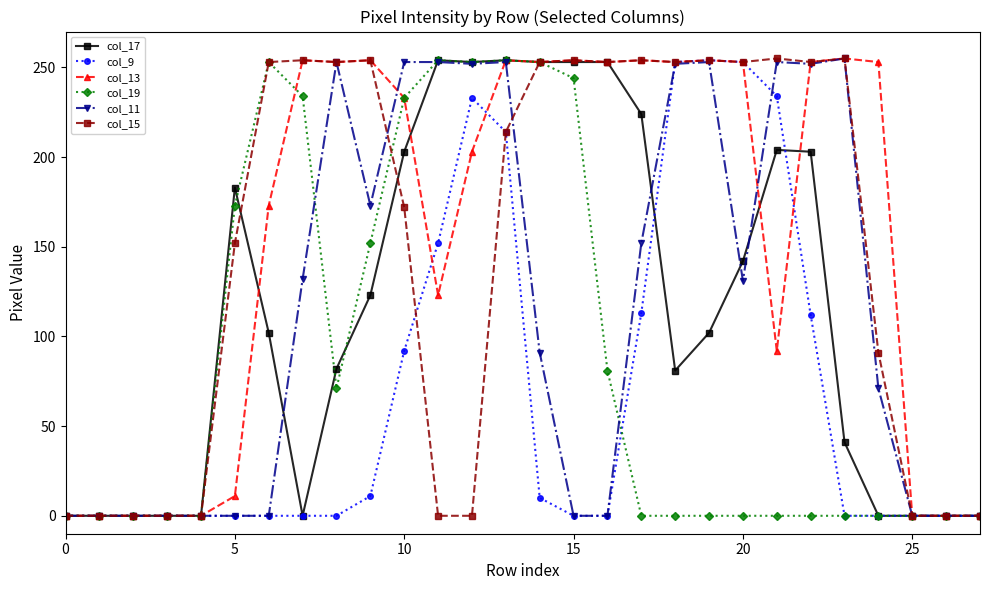

What is the difference between the second highest and minimum values in the col_17 series?

254